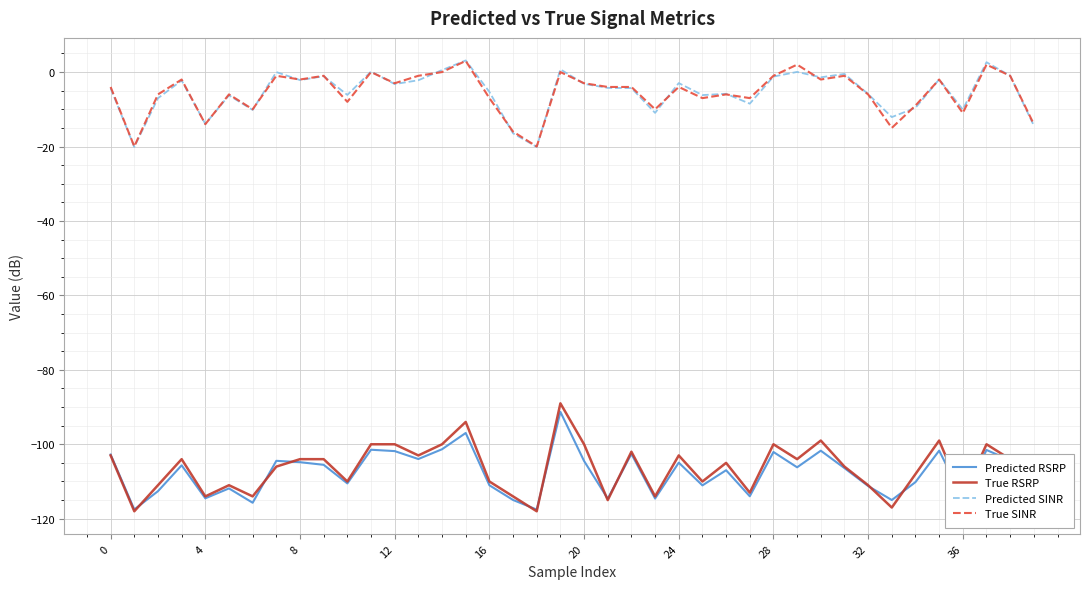

How many lines are shown in the chart?

4